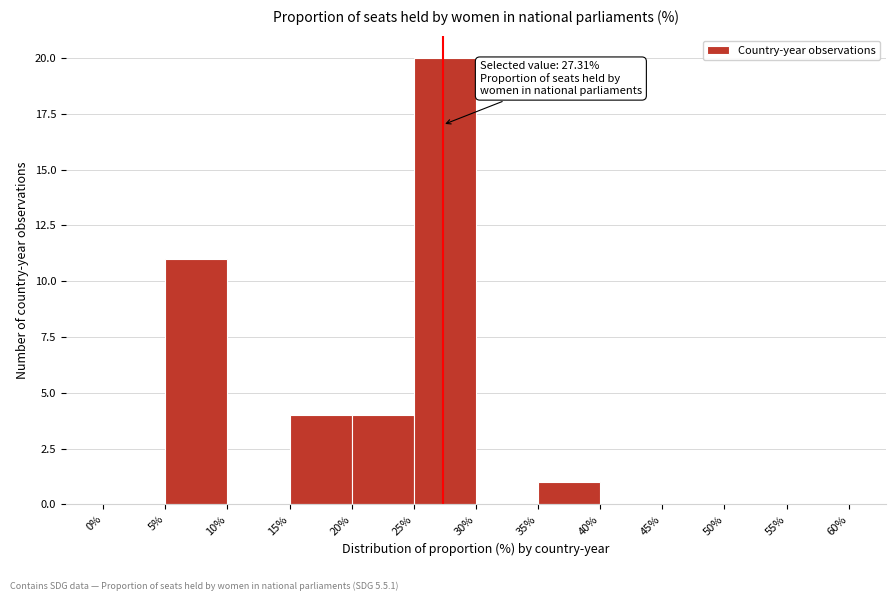

Which range on the x-axis has the tallest bar?

25% to 30%